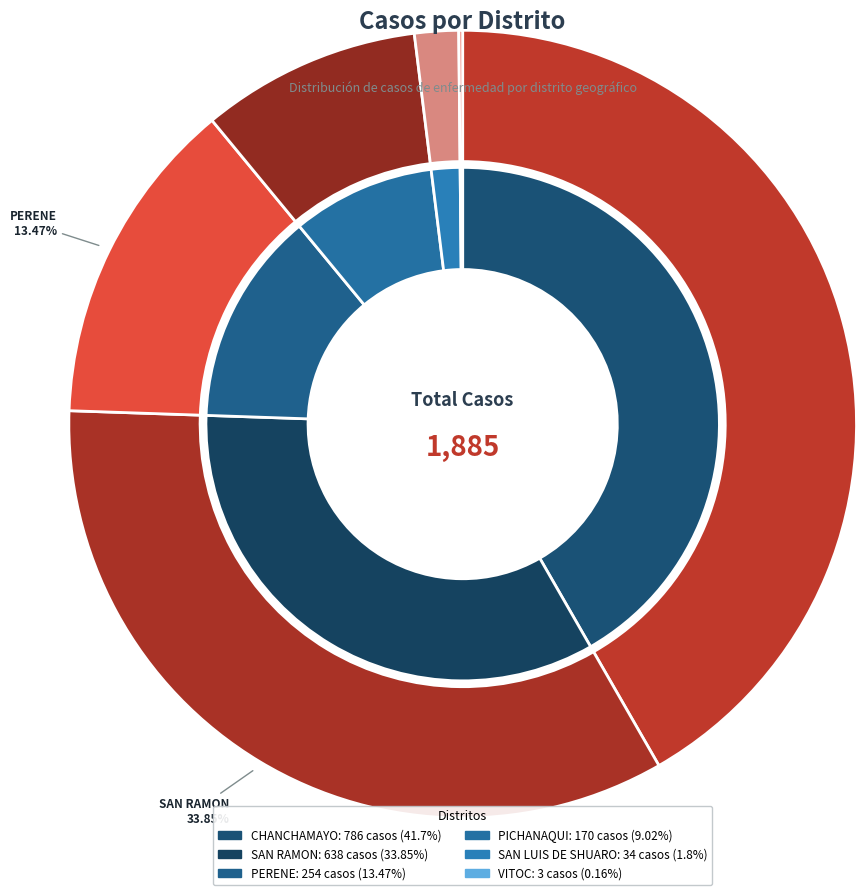

True or false: SAN LUIS DE SHUARO accounts for 1% of the total.

False